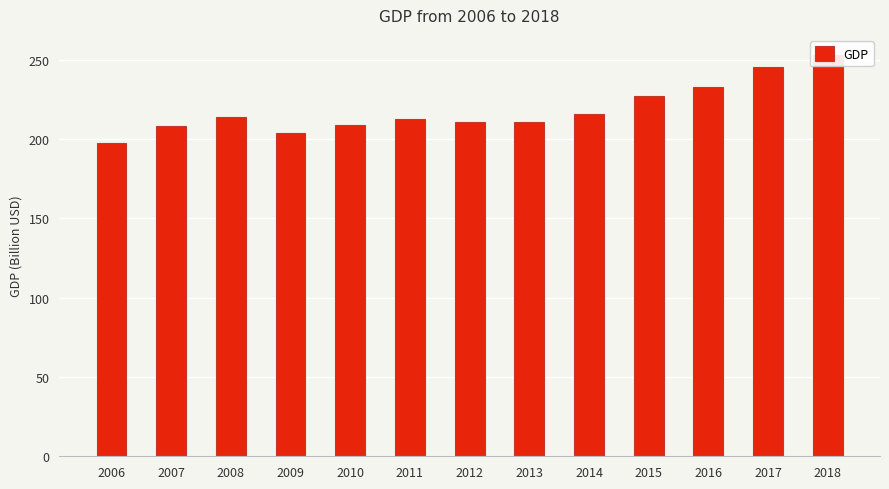

List the labels in order of value, smallest first.

2006, 2009, 2007, 2010, 2013, 2012, 2011, 2008, 2014, 2015, 2016, 2017, 2018